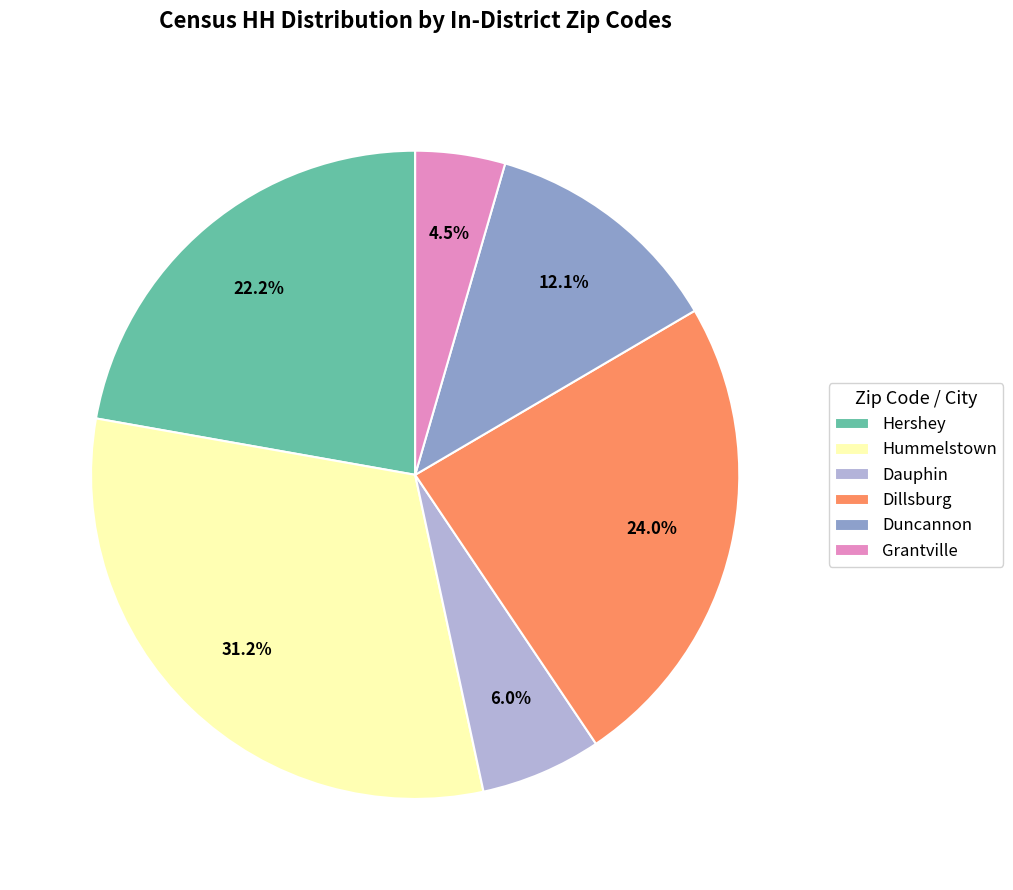

To the nearest percent, what portion does Hershey represent?

22%